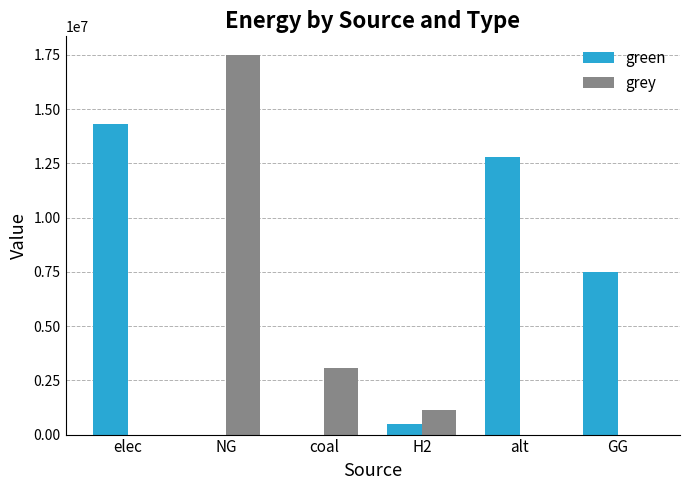

Which category has the highest value in the green series?

elec